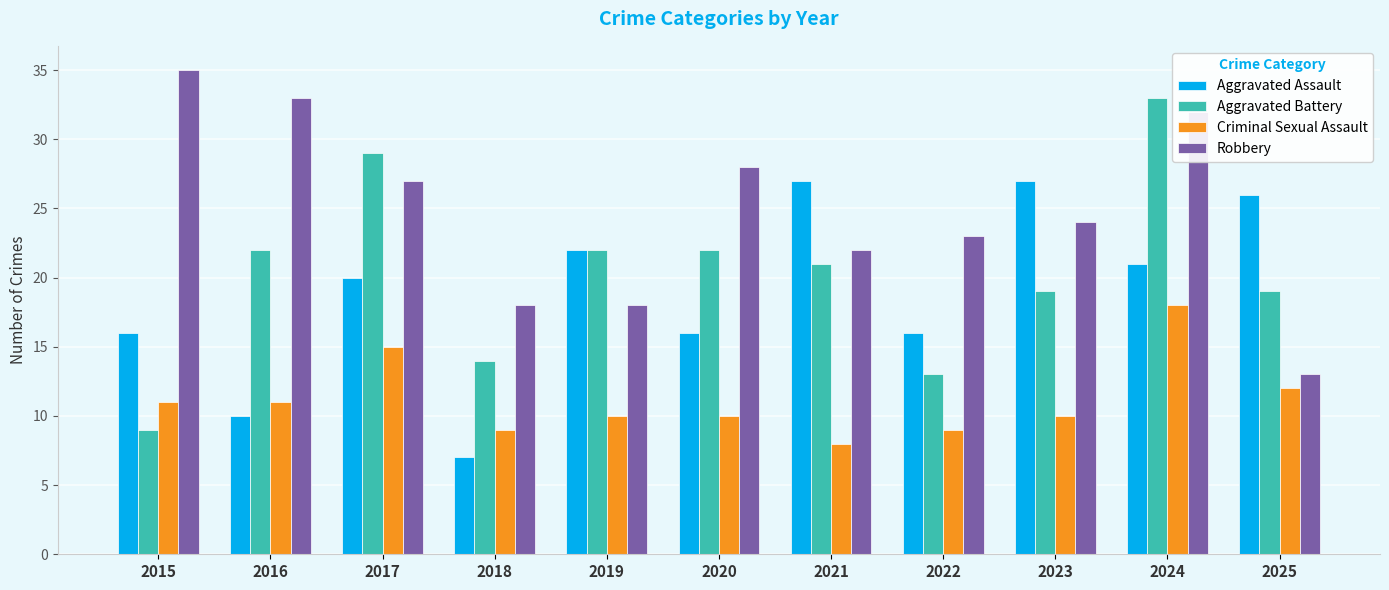

What is the value of the Aggravated Battery bar at the 5th from the left?

22